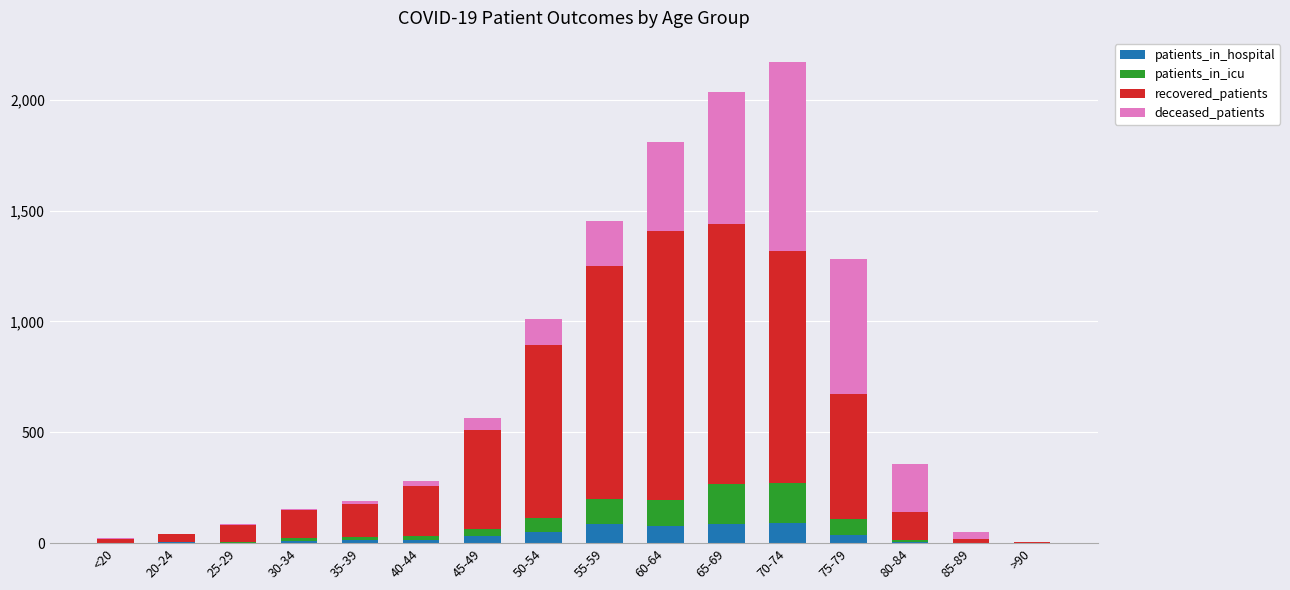

What are all the series names shown in the legend?

patients_in_hospital, patients_in_icu, recovered_patients, deceased_patients